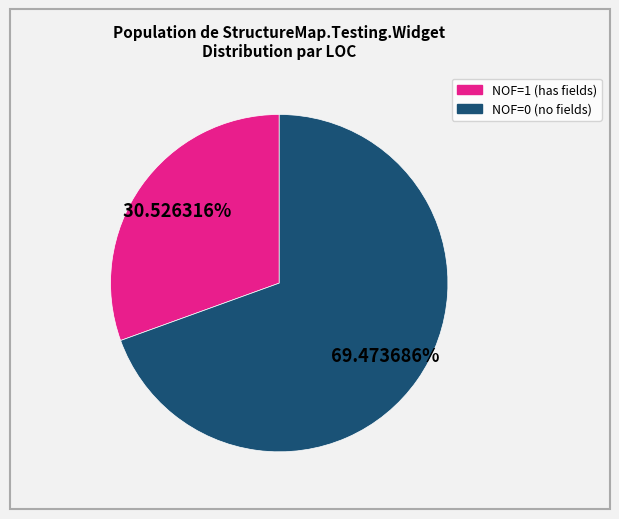

Is there any slice that represents more than half of the pie?

Yes